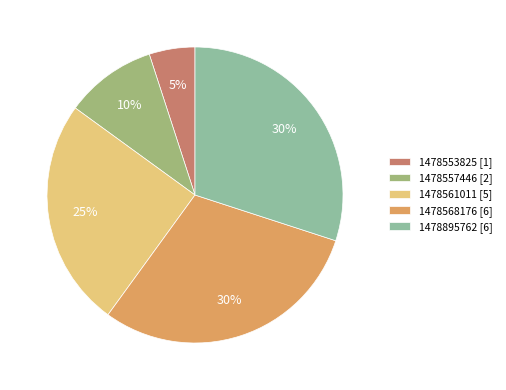

Is the sum of 1478561011 [5] and 1478568176 [6] greater than half?

Yes